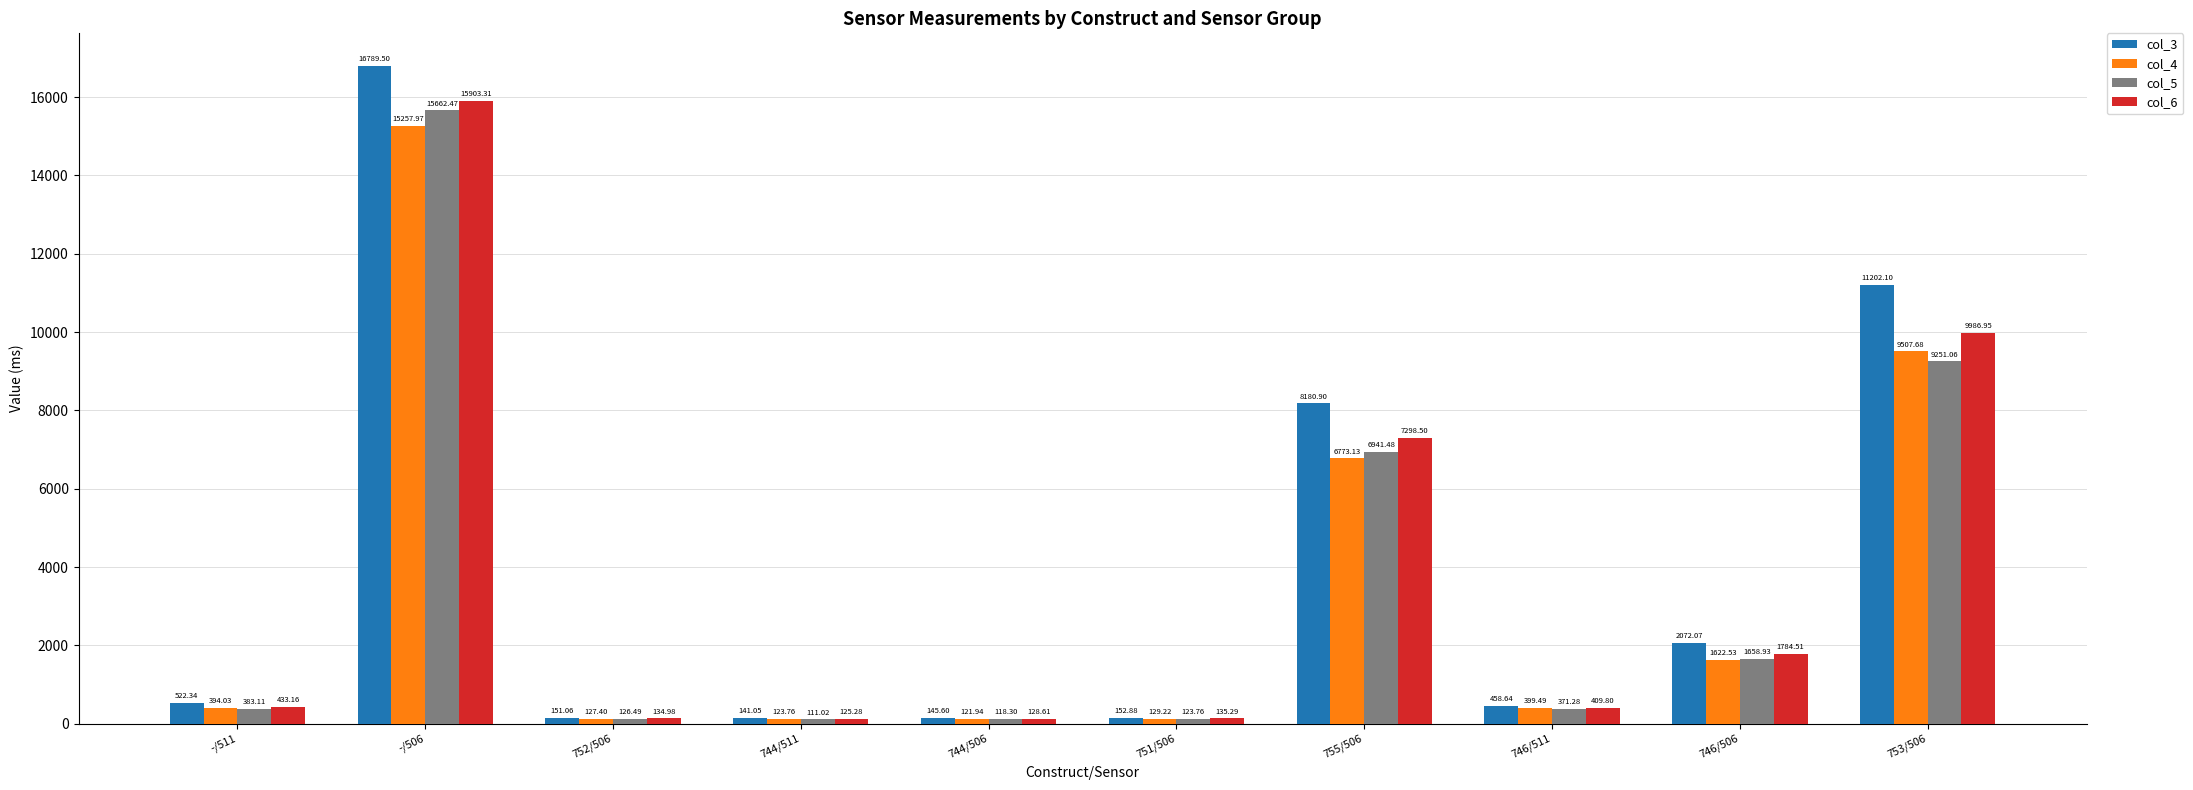

Between -/506 and 744/506, which series saw the biggest shift?

col_3